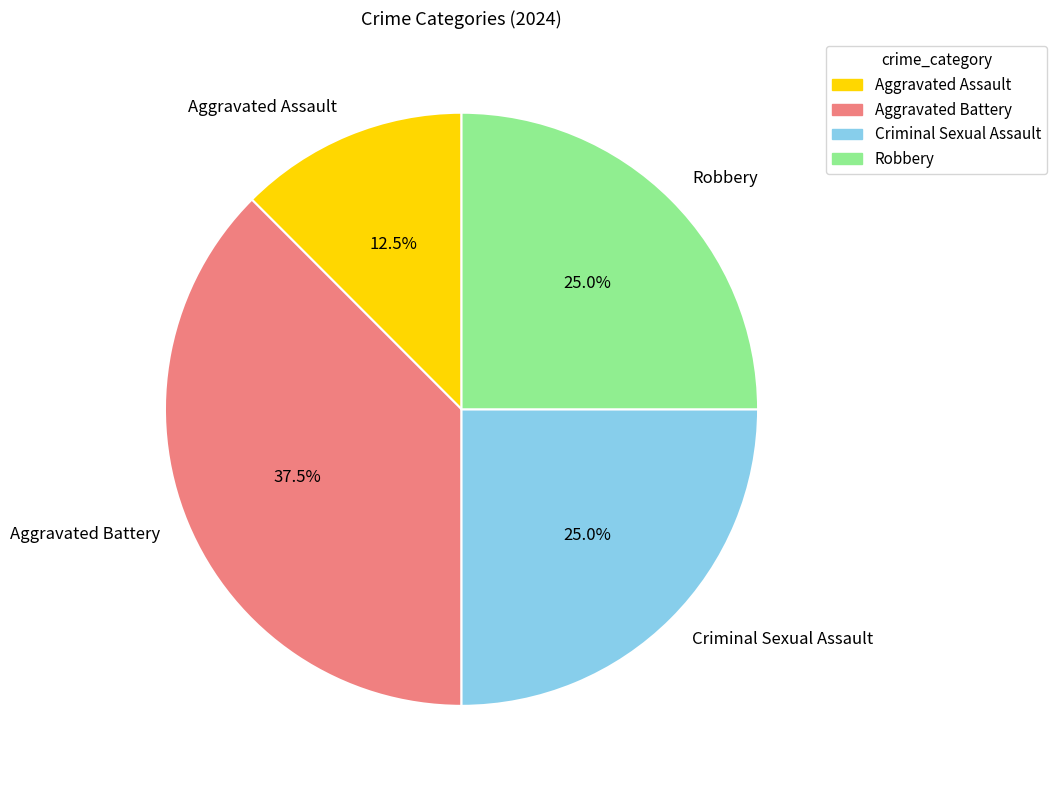

True or false: Aggravated Assault accounts for 21% of the total.

False